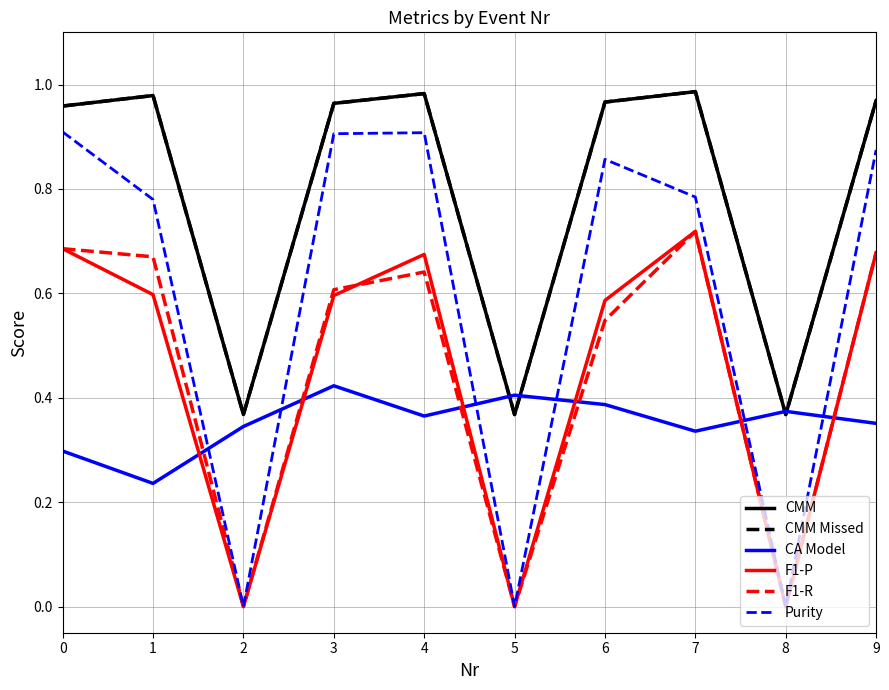

Does the chart have visible grid lines?

Yes